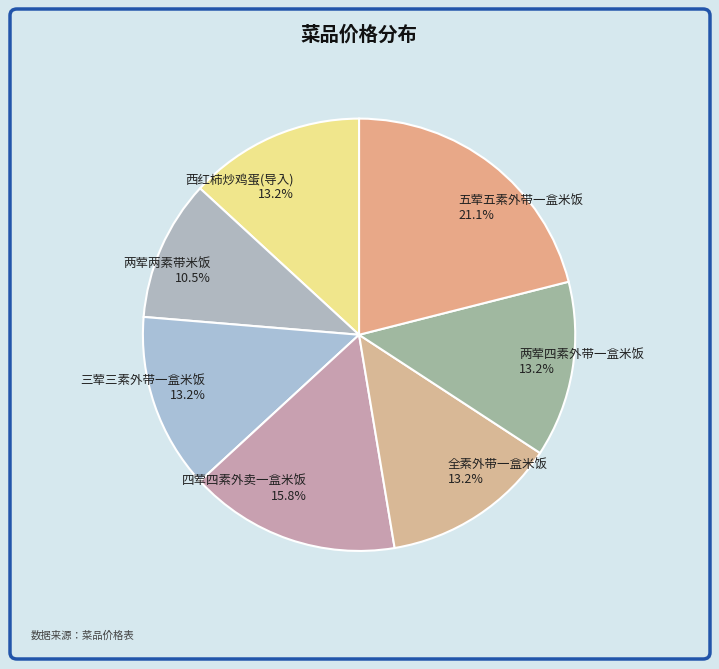

Which category has the biggest portion of the pie?

五荤五素外带一盒米饭